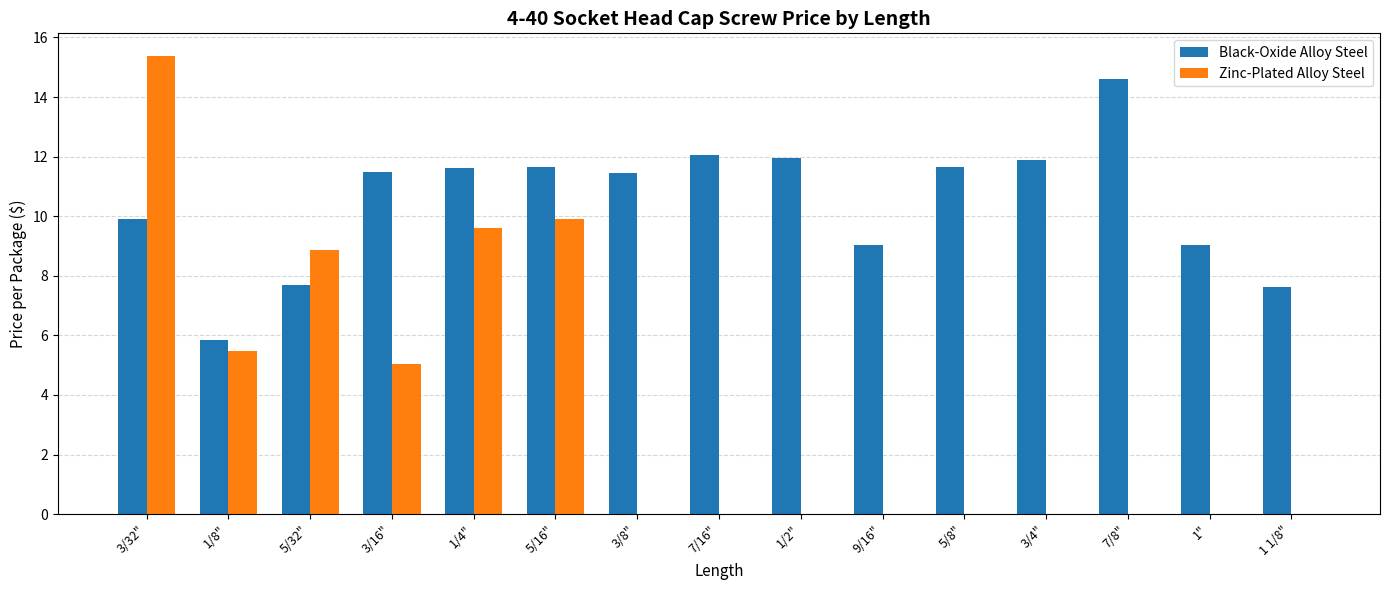

What are all the series names shown in the legend?

Black-Oxide Alloy Steel, Zinc-Plated Alloy Steel